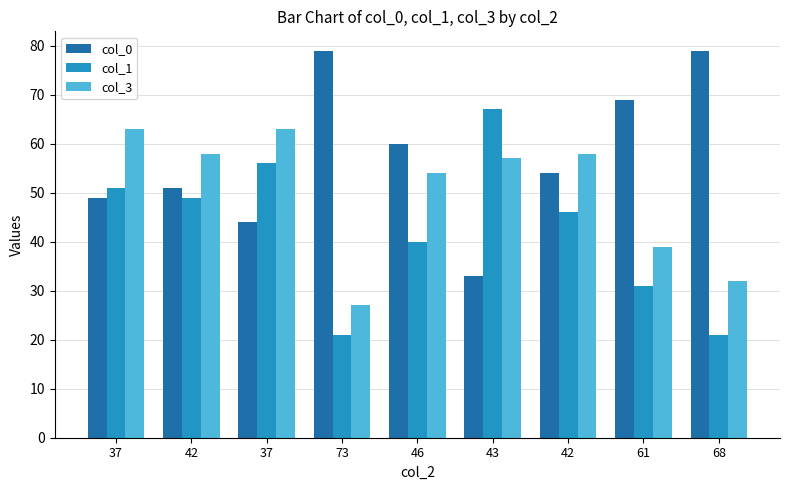

What are all the series names shown in the legend?

col_0, col_1, col_3